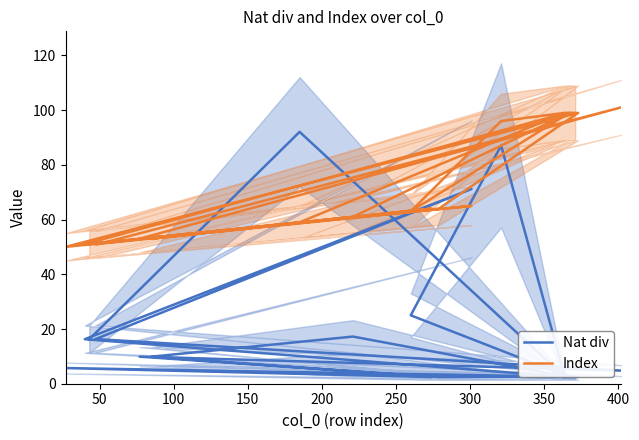

What is the difference between the maximum and minimum values in the Nat div series?

89.6